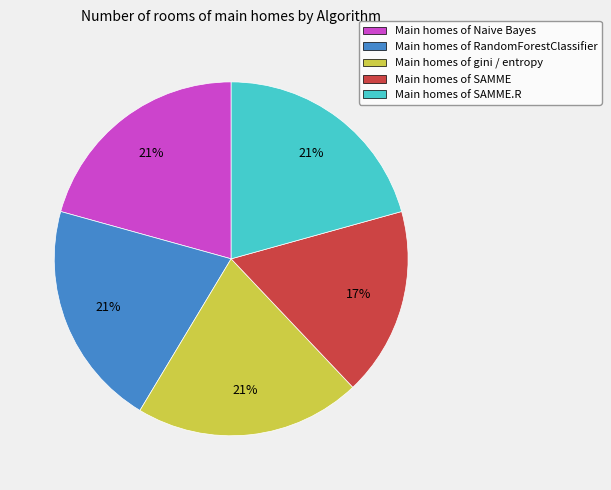

Which category has the smallest portion of the pie?

Main homes of SAMME